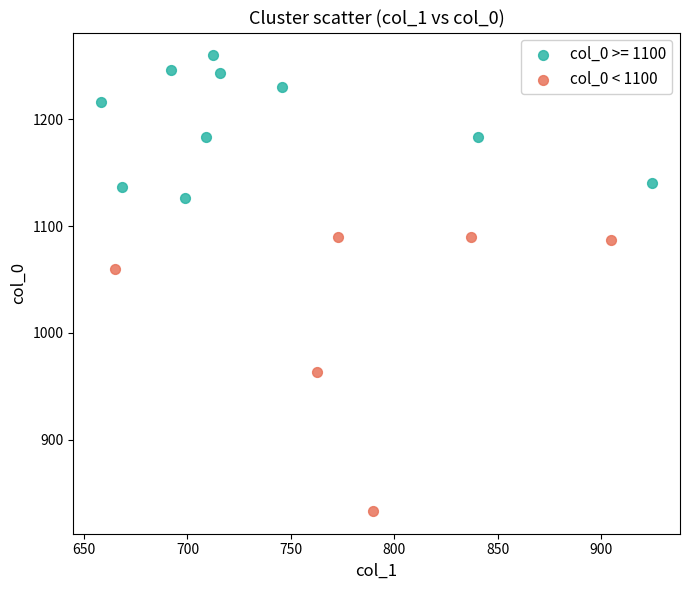

Which series has the widest spread of Y values?

col_0 < 1100